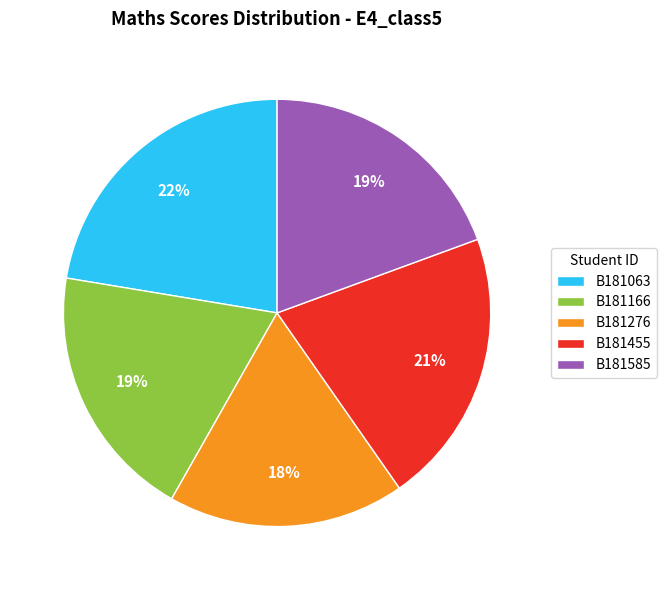

What percentage is the B181166 slice, to the nearest percent?

19%